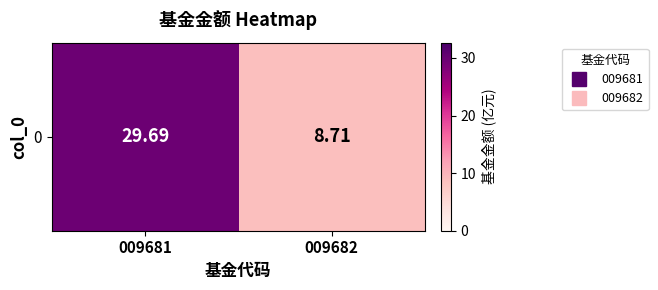

The chart shows a value of 8.7 at 009682. True or false?

True